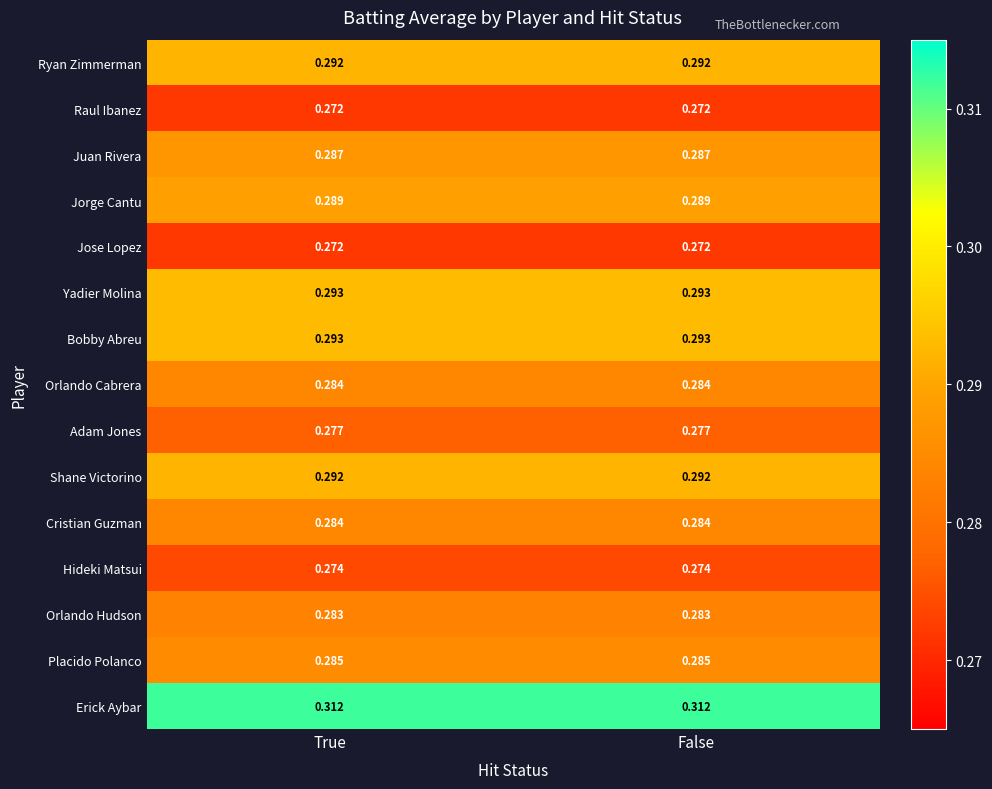

Which series has the largest total across all categories?

Erick Aybar